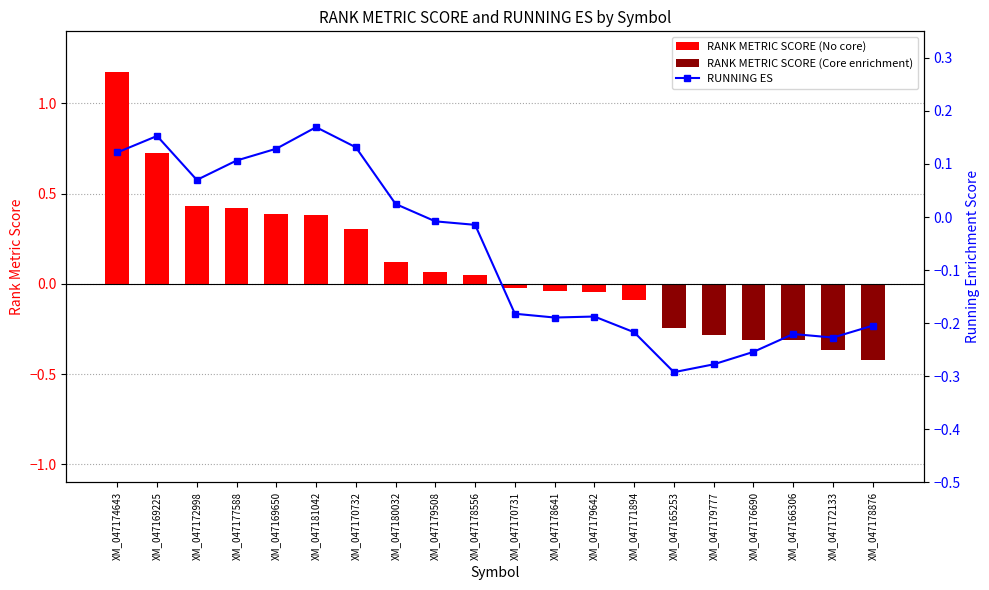

List the series in order of their peak value, lowest first.

RUNNING ES, RANK METRIC SCORE